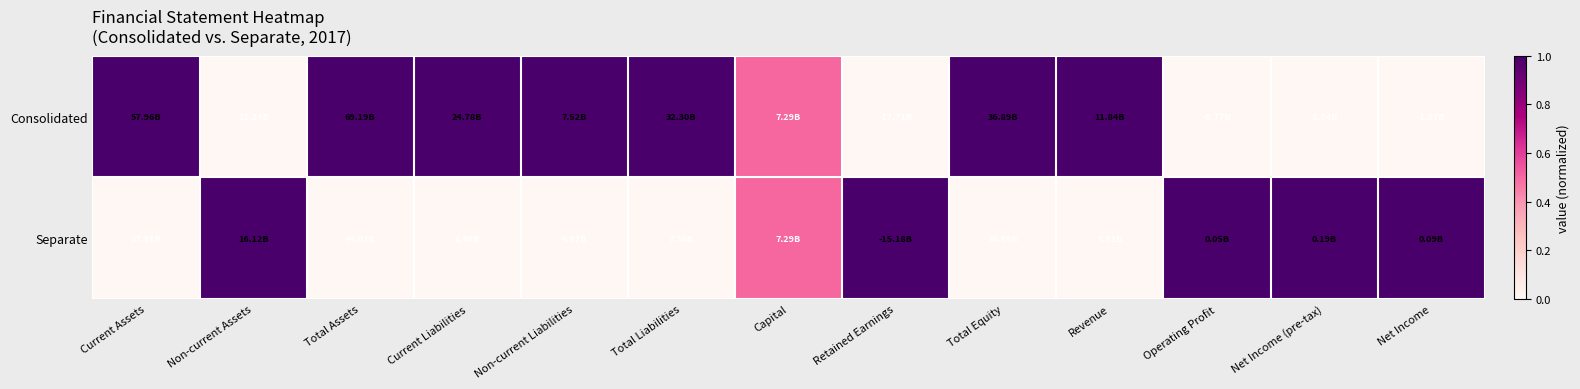

Reading left to right, transcribe all the data shown in this chart.

Consolidated: Current Assets=1.0	Non-current Assets=0.0	Total Assets=1.0	Current Liabilities=1.0	Non-current Liabilities=1.0	Total Liabilities=1.0	Capital=0.5	Retained Earnings=0.0	Total Equity=1.0	Revenue=1.0	Operating Profit=0.0	Net Income (pre-tax)=0.0	Net Income=0.0
Separate: Current Assets=0.0	Non-current Assets=1.0	Total Assets=0.0	Current Liabilities=0.0	Non-current Liabilities=0.0	Total Liabilities=0.0	Capital=0.5	Retained Earnings=1.0	Total Equity=0.0	Revenue=0.0	Operating Profit=1.0	Net Income (pre-tax)=1.0	Net Income=1.0